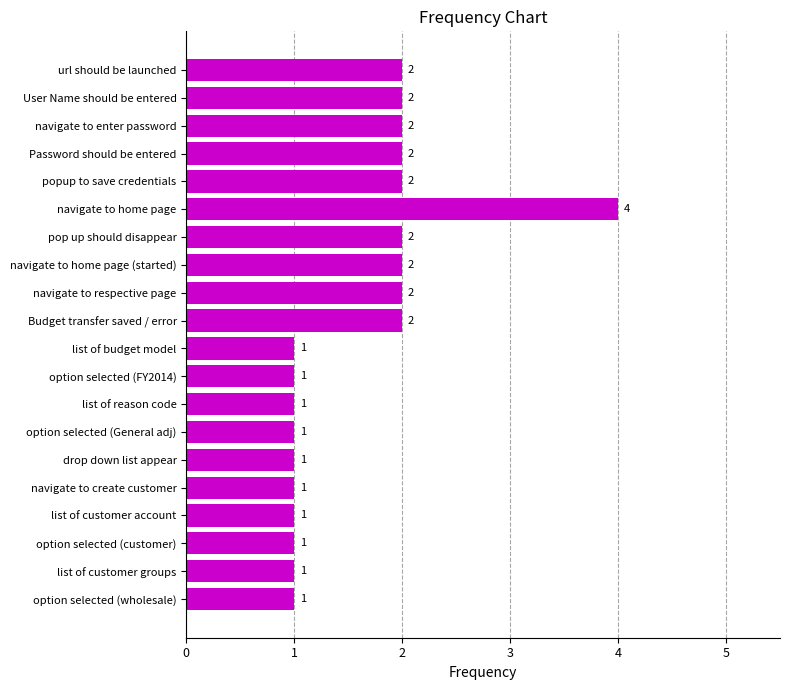

What is the difference between the second highest and second lowest values?

1